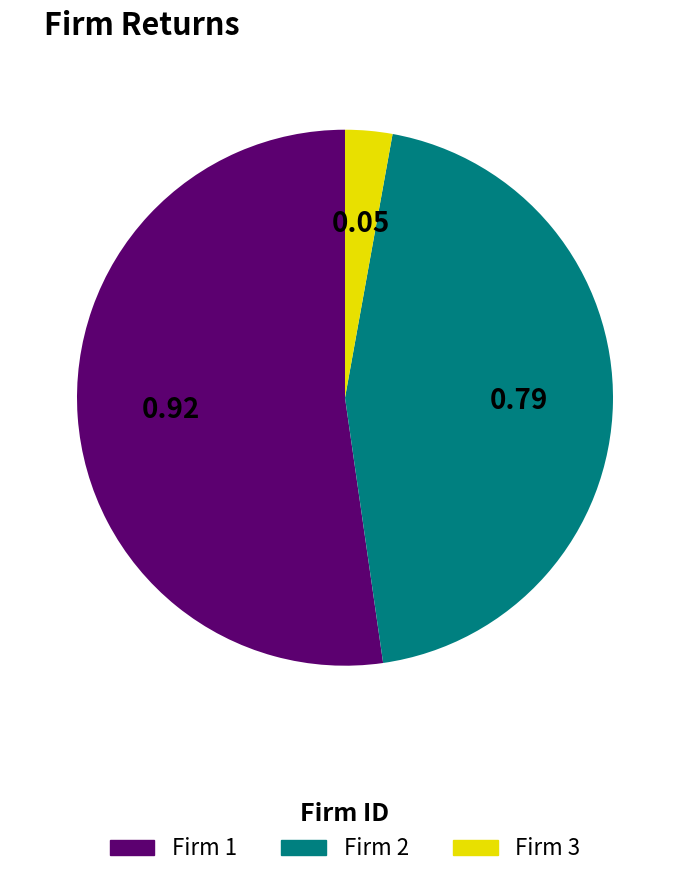

Is there any slice that represents more than half of the pie?

Yes